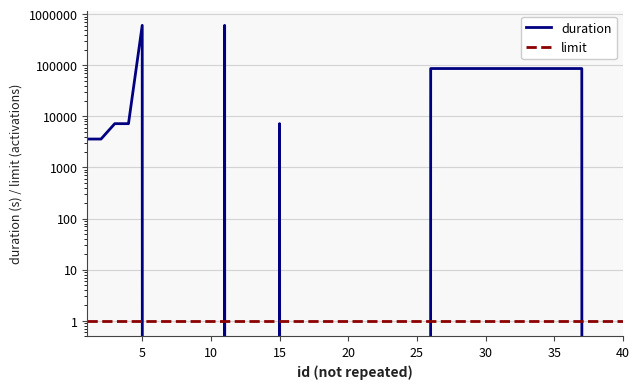

What is the maximum value for limit?

1